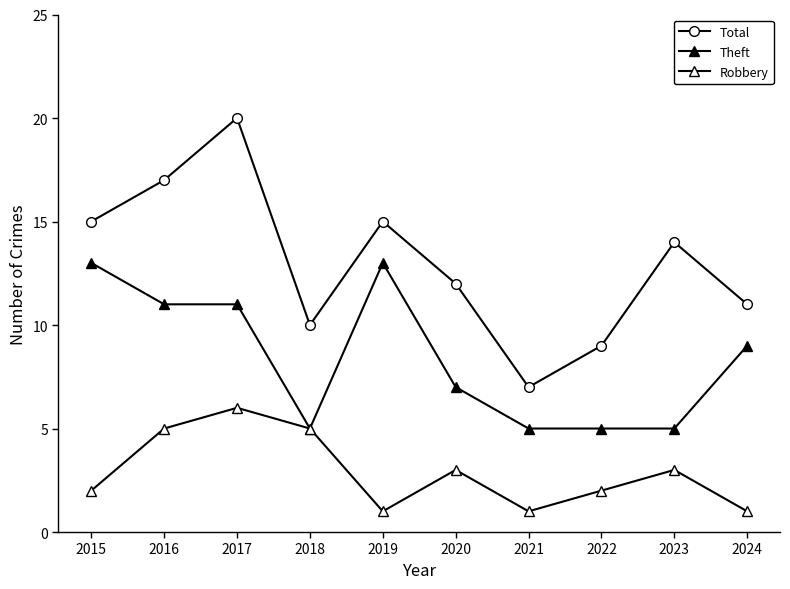

How many categories are shown in the chart?

10